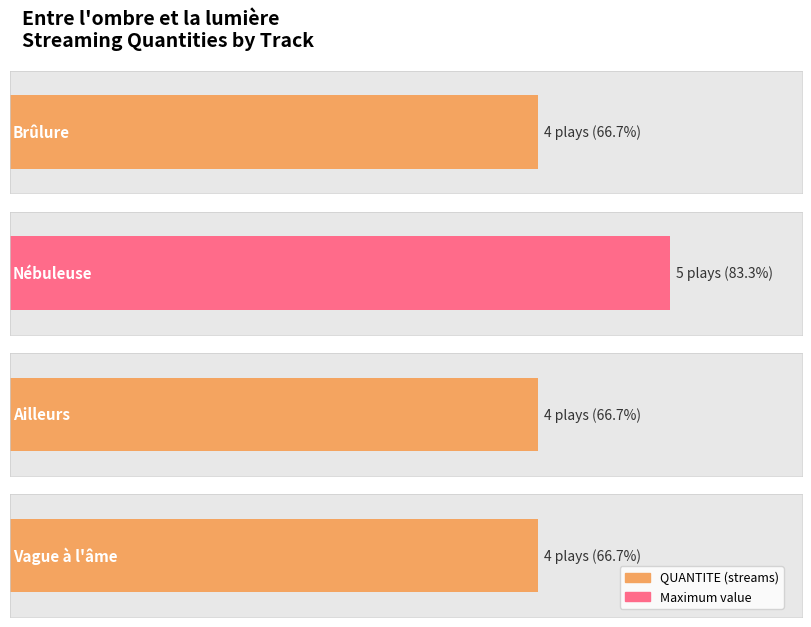

What is the label of the 3rd bar from the right?

Nébuleuse